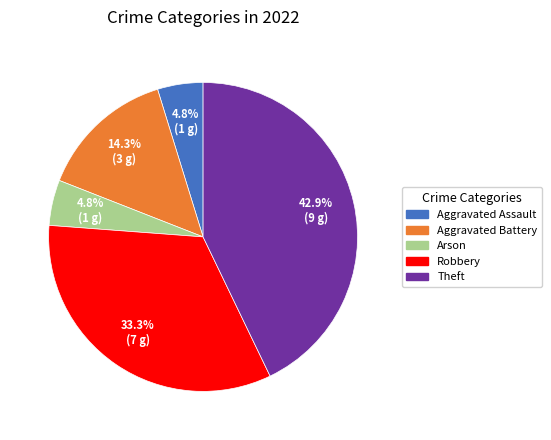

To the nearest percent, what portion does Aggravated Assault represent?

5%